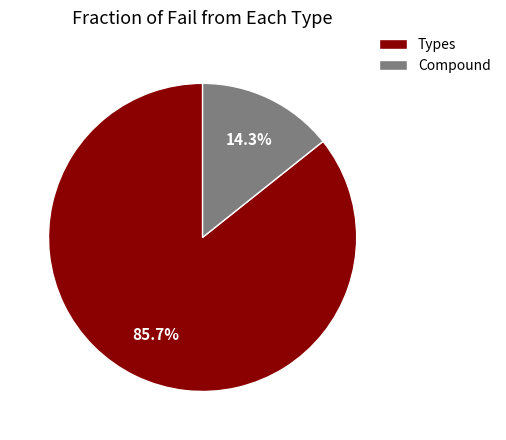

To the nearest percent, what portion does Compound represent?

14%